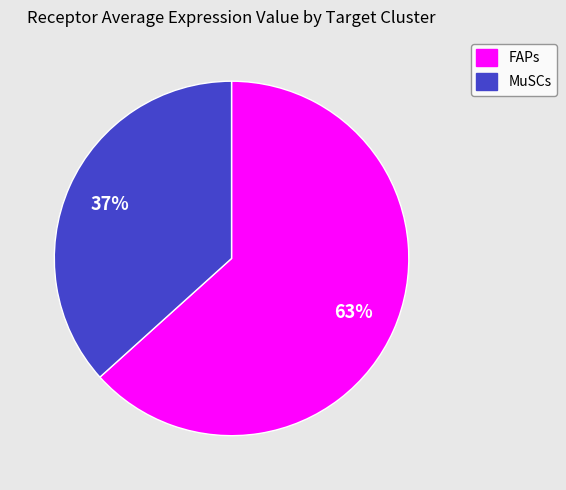

What percentage is the MuSCs slice, to the nearest percent?

37%